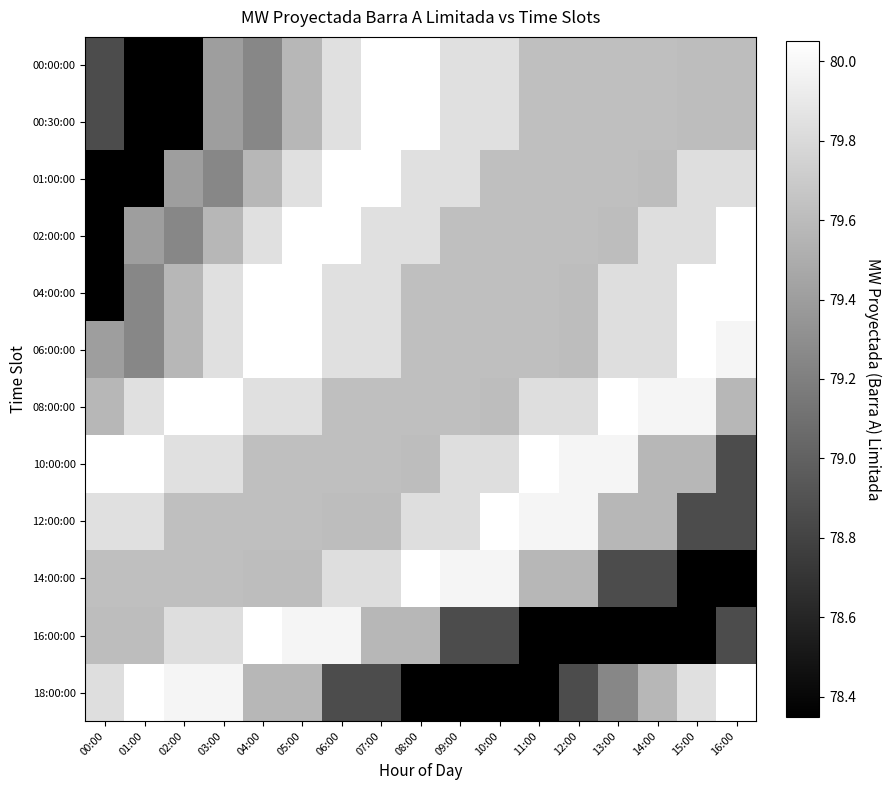

What is the difference between the highest and lowest values at 14:00?

1.6